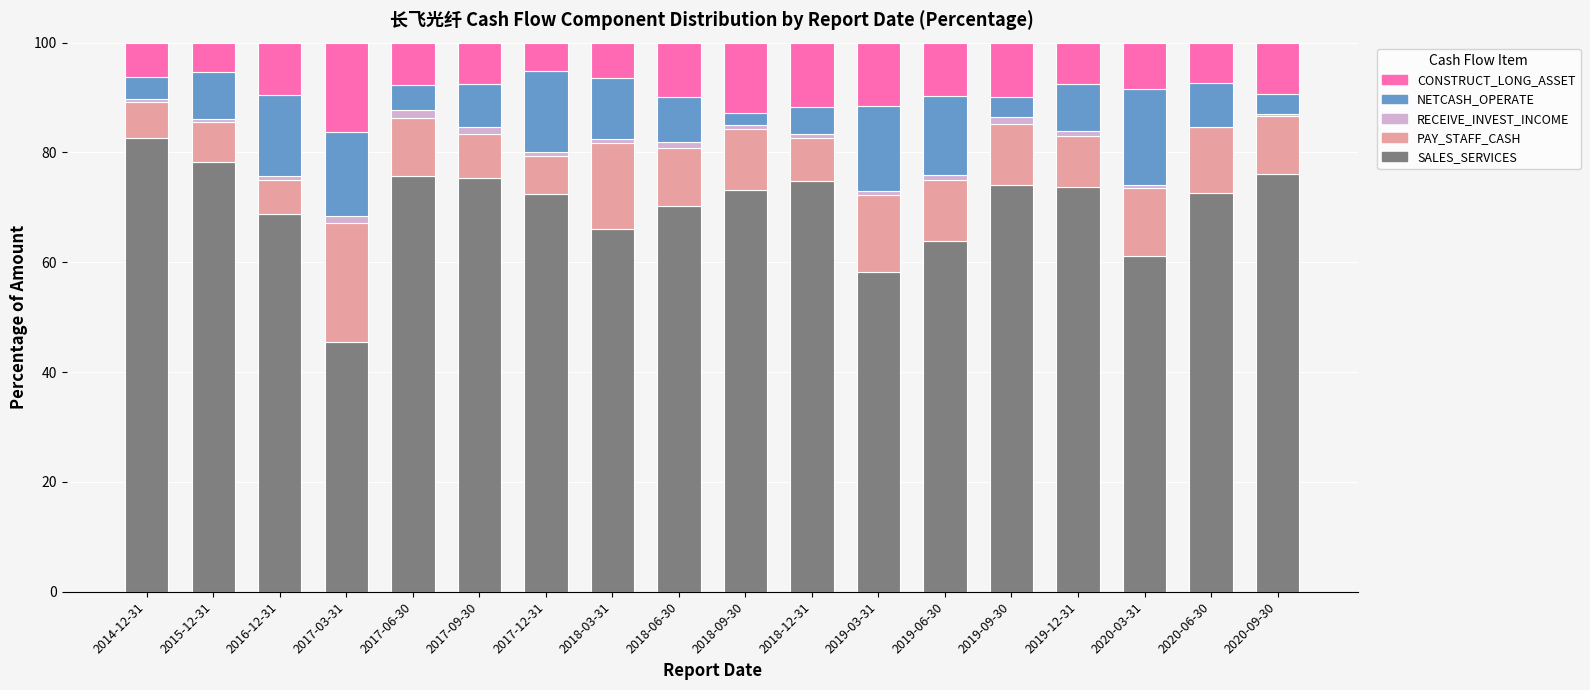

List the labels in order of NETCASH_OPERATE value, largest first.

2020-03-31, 2019-03-31, 2017-03-31, 2017-12-31, 2016-12-31, 2019-06-30, 2018-03-31, 2015-12-31, 2019-12-31, 2018-06-30, 2020-06-30, 2017-09-30, 2018-12-31, 2017-06-30, 2014-12-31, 2020-09-30, 2019-09-30, 2018-09-30